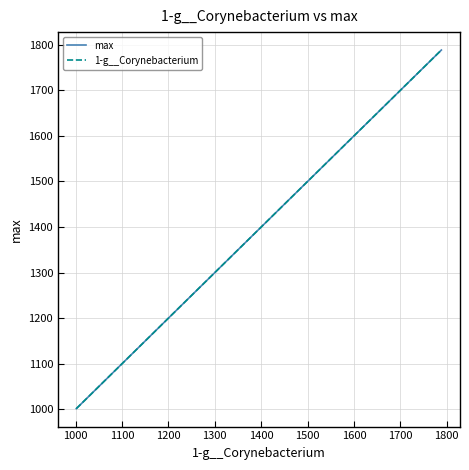

What is the value of the max point at the 3rd from the left?

1788.3